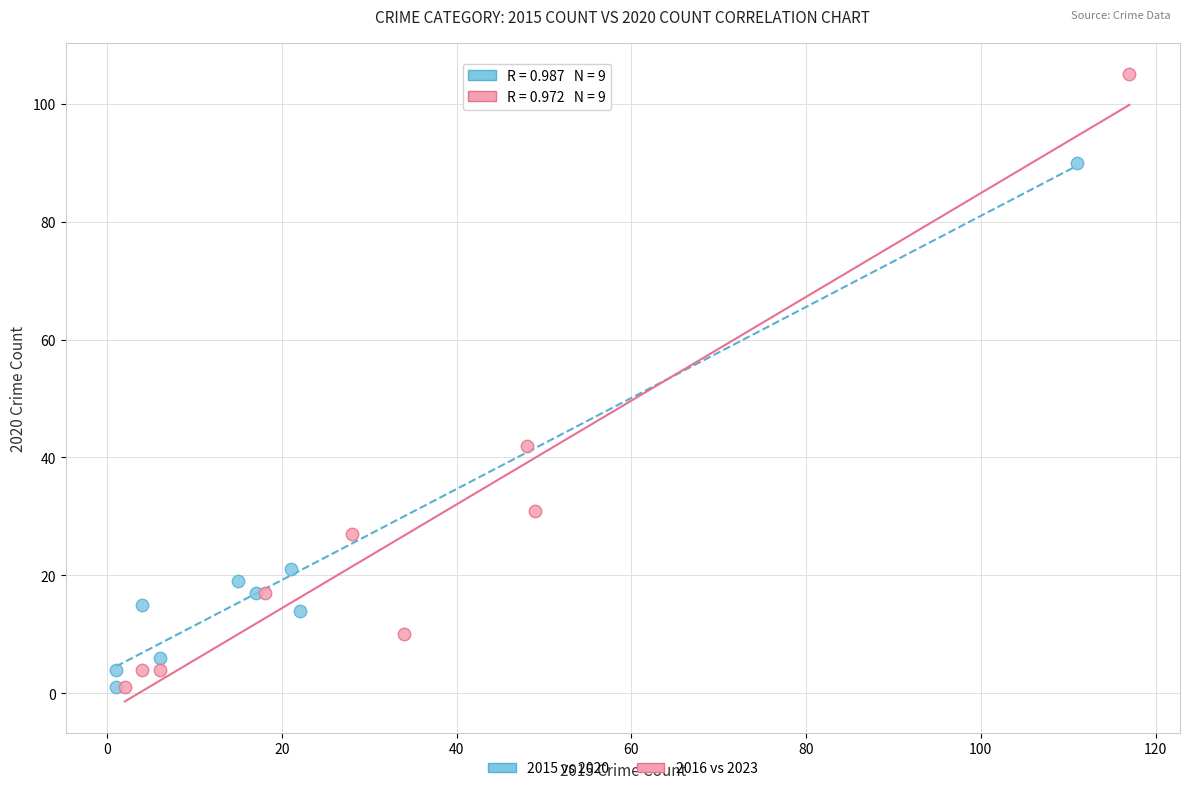

Which series has the largest Y range (max minus min)?

2016 vs 2023